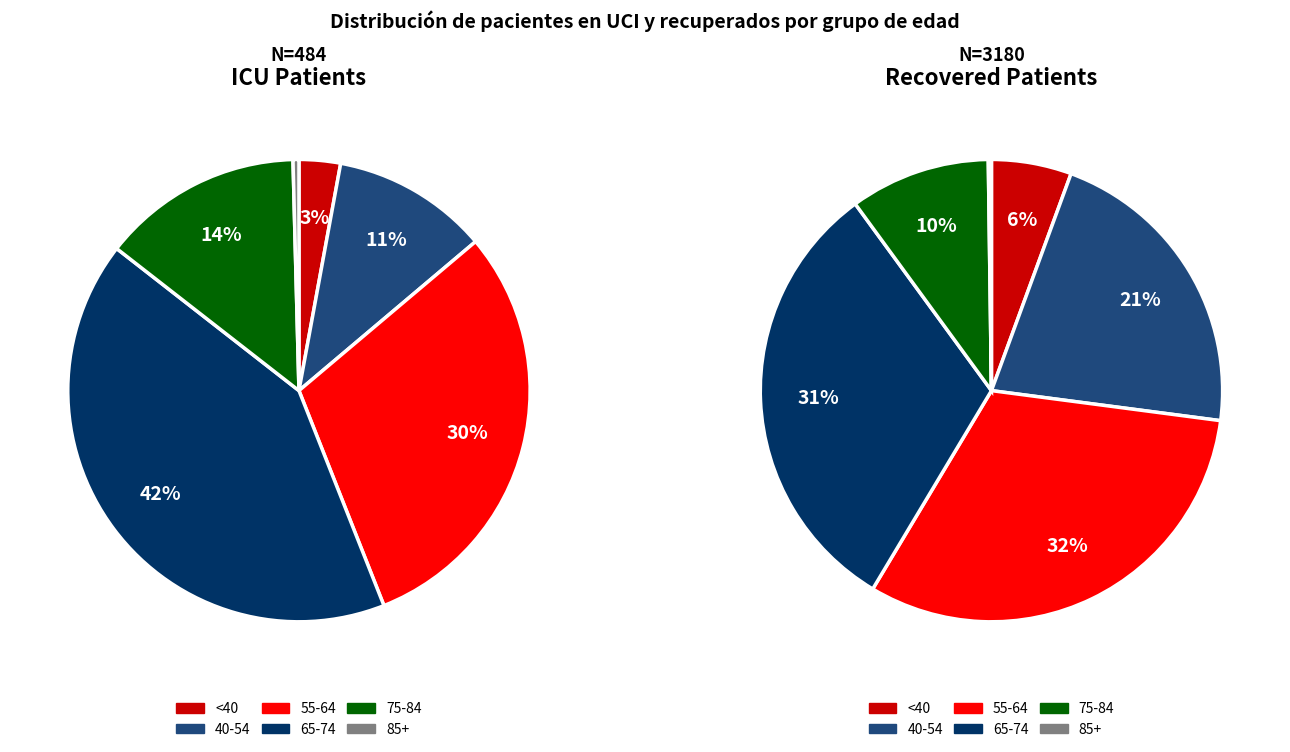

True or false: 13 accounts for 14% of the total.

False